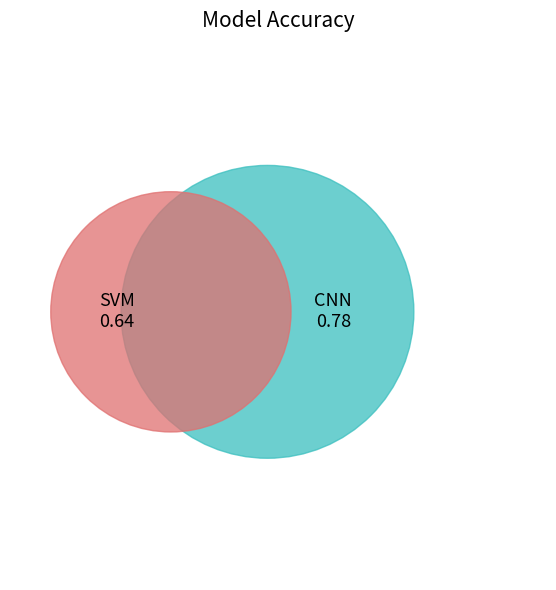

To the nearest percent, what is the difference between the CNN and SVM slice percentages?

10%